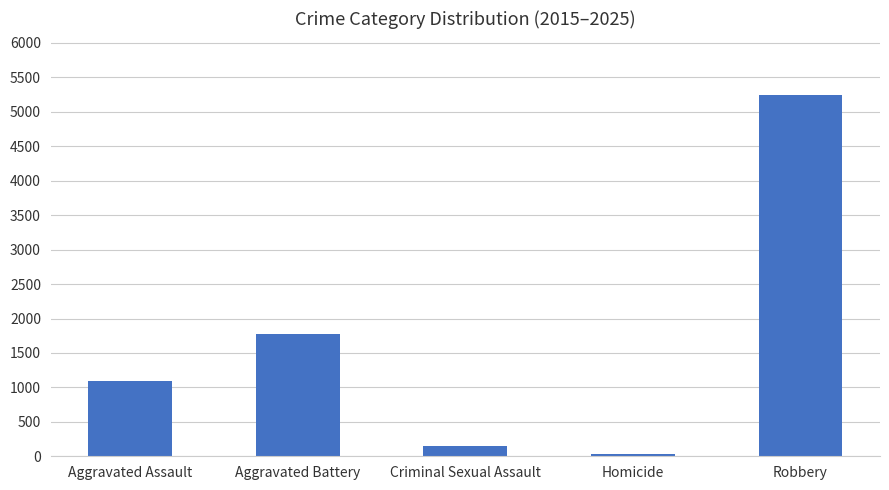

What position from the left is Criminal Sexual Assault?

3